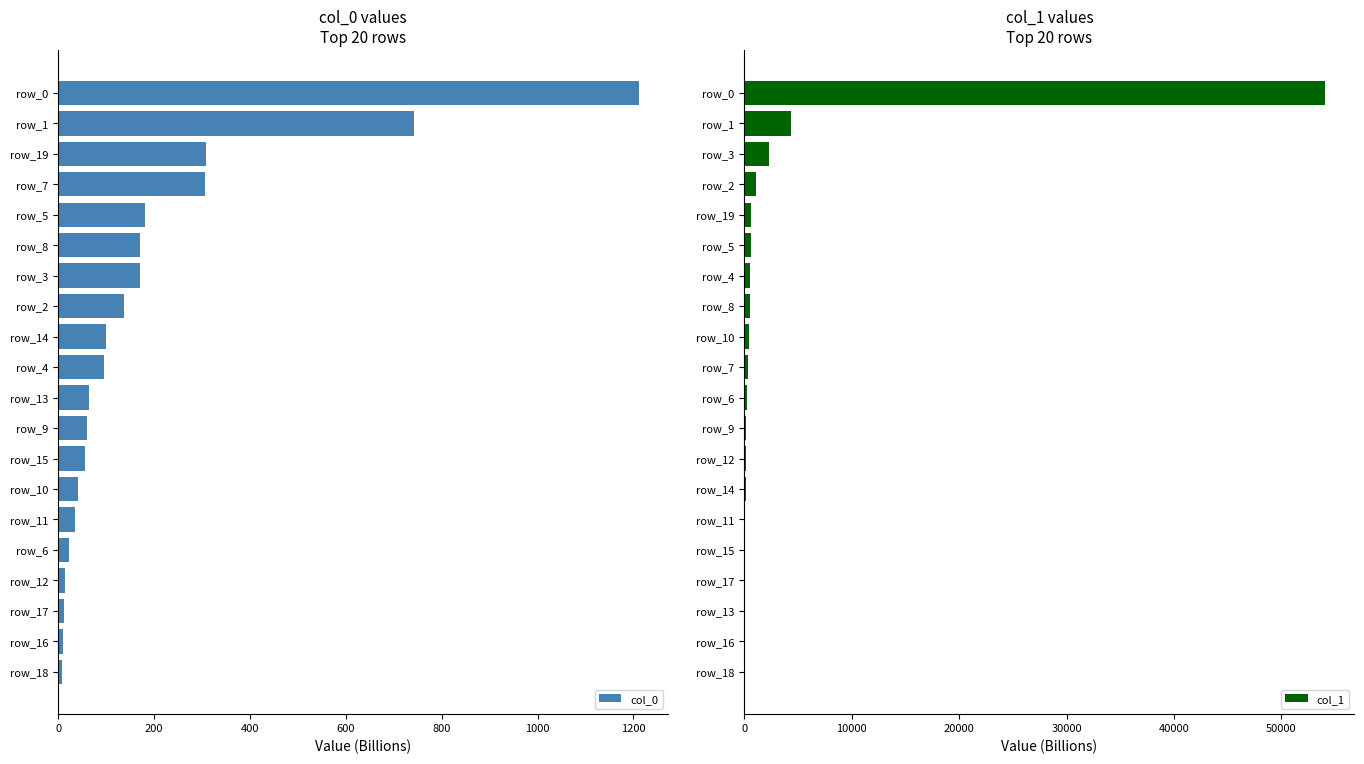

How many values in the col_0 series exceed 96?

10